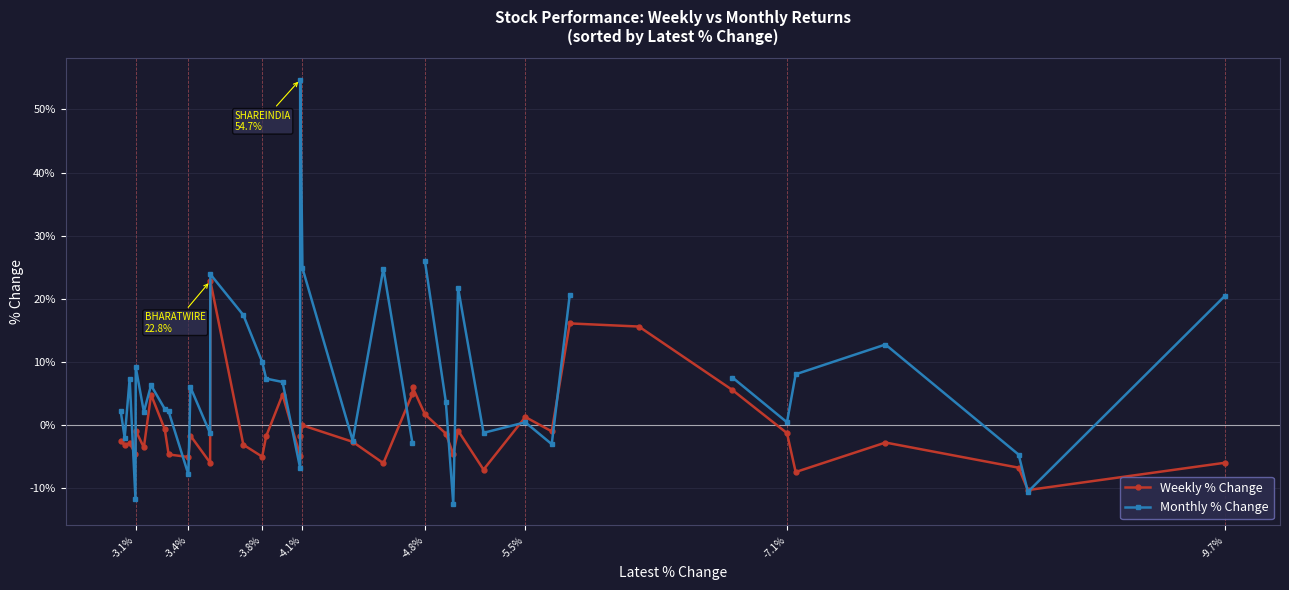

At which label does Weekly % Change first exceed -1?

-3.4%